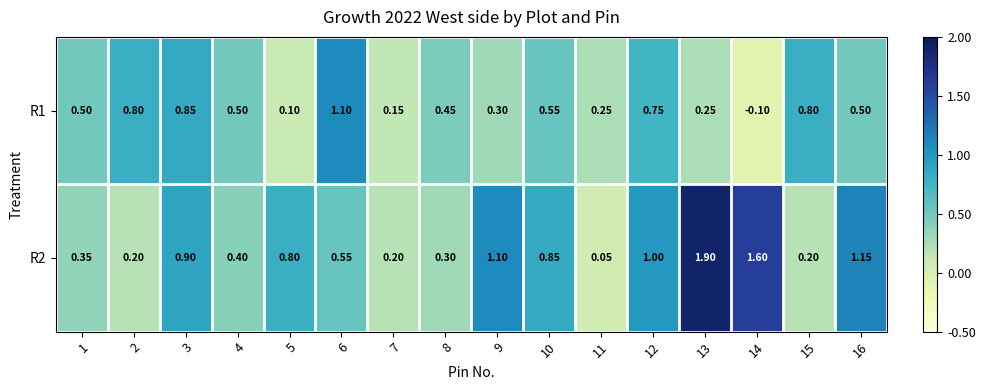

Is the value of R2 at 14 greater than the value of R1 at 3?

Yes